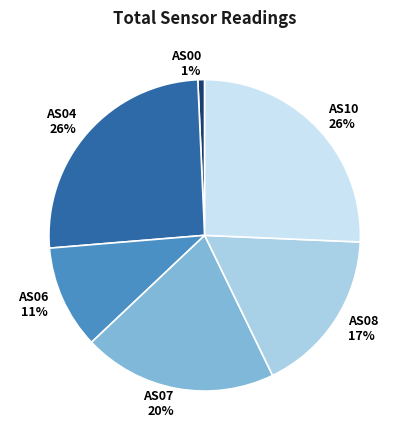

How many slices are in this pie chart?

6